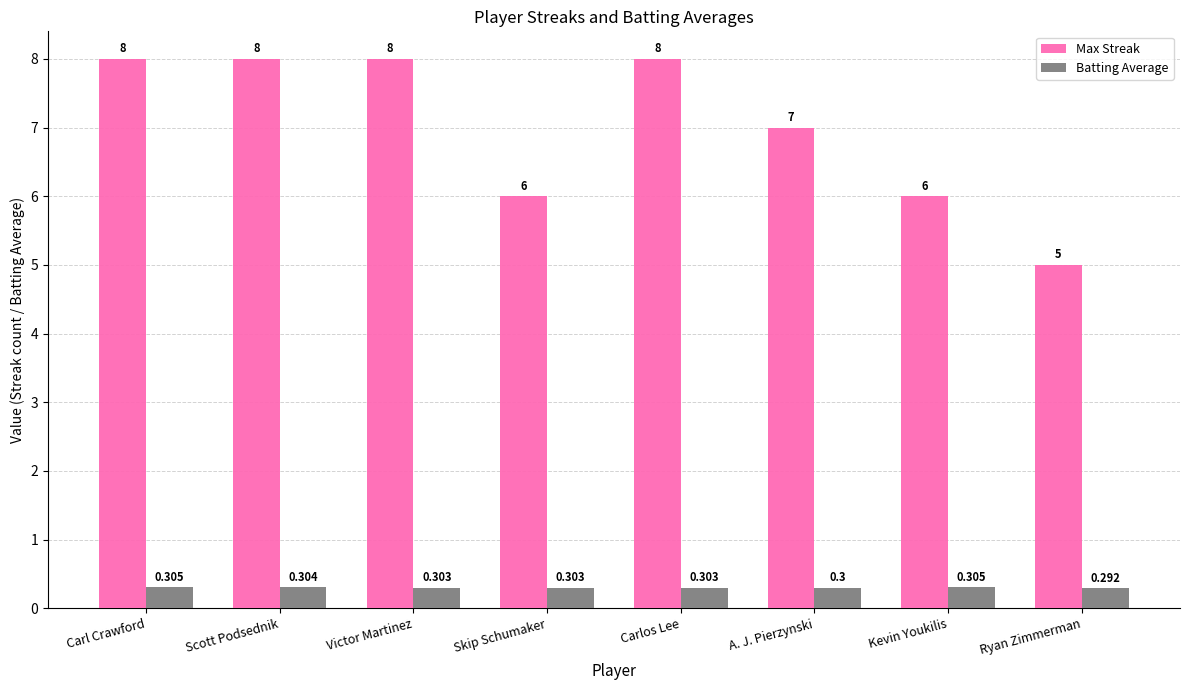

Reading left to right, what are all the values shown in this chart?

Max Streak: 8.0	8.0	8.0	6.0	8.0	7.0	6.0	5.0
Batting Average: 0.3	0.3	0.3	0.3	0.3	0.3	0.3	0.3